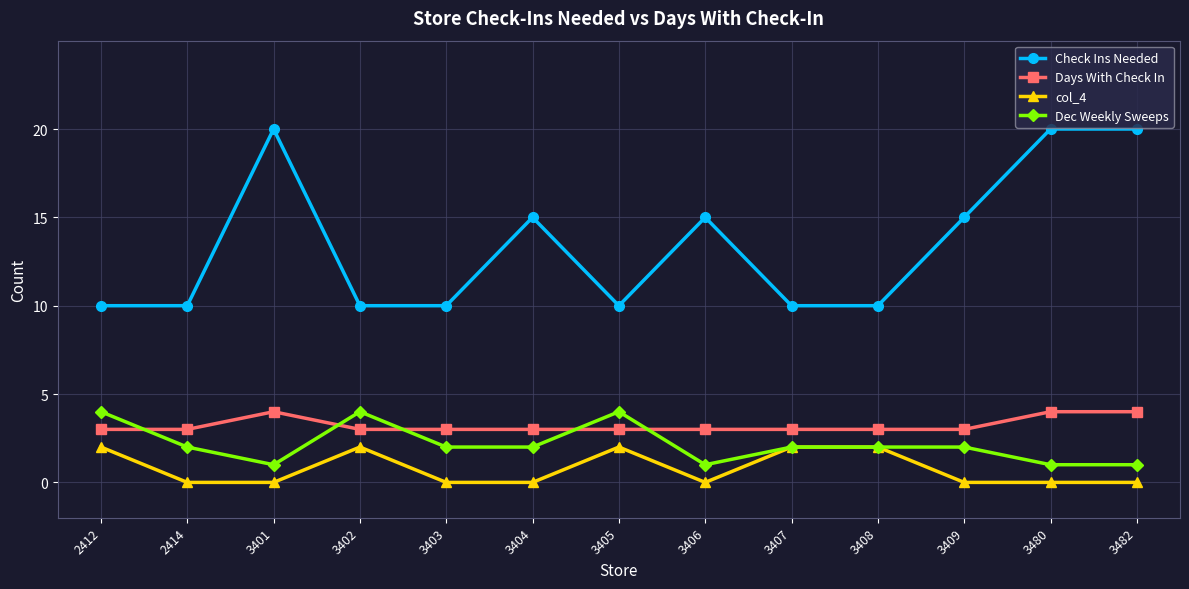

What is the value of the Check Ins Needed point at the 10th from the left?

10